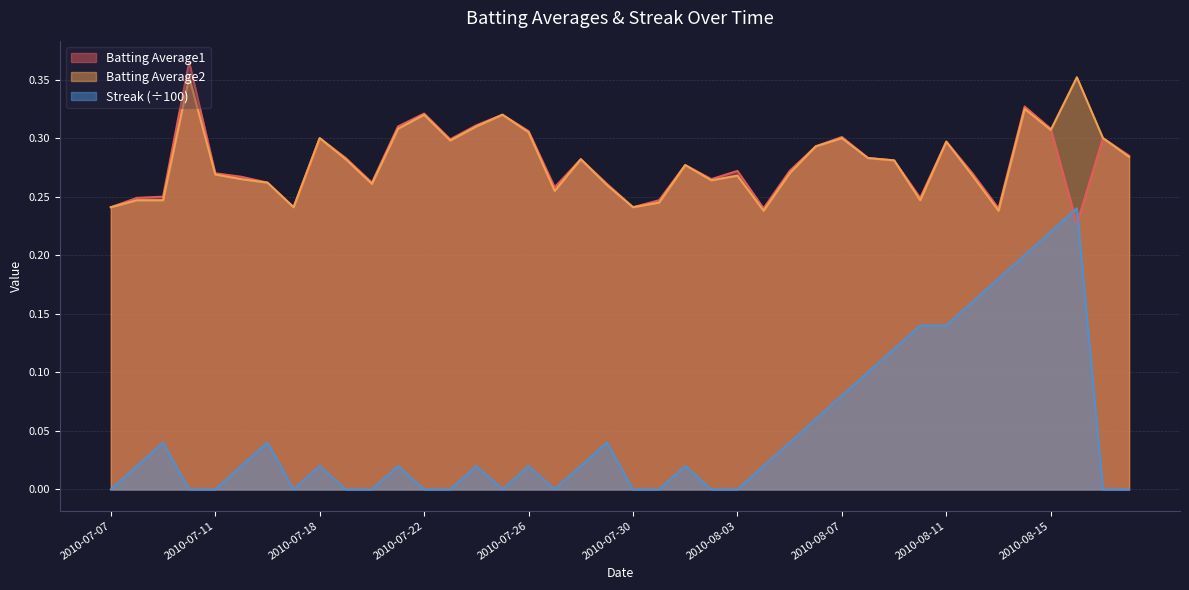

What is the total value across all series at 2010-07-23?

0.6